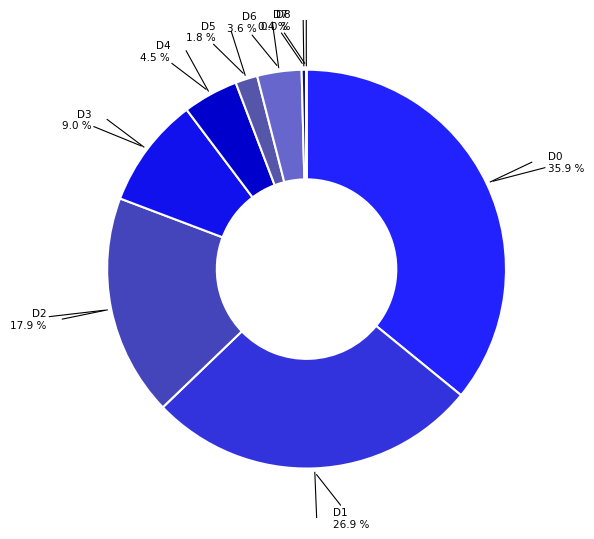

Rank the categories by value from lowest to highest.

D8, D7, D5, D6, D4, D3, D2, D1, D0